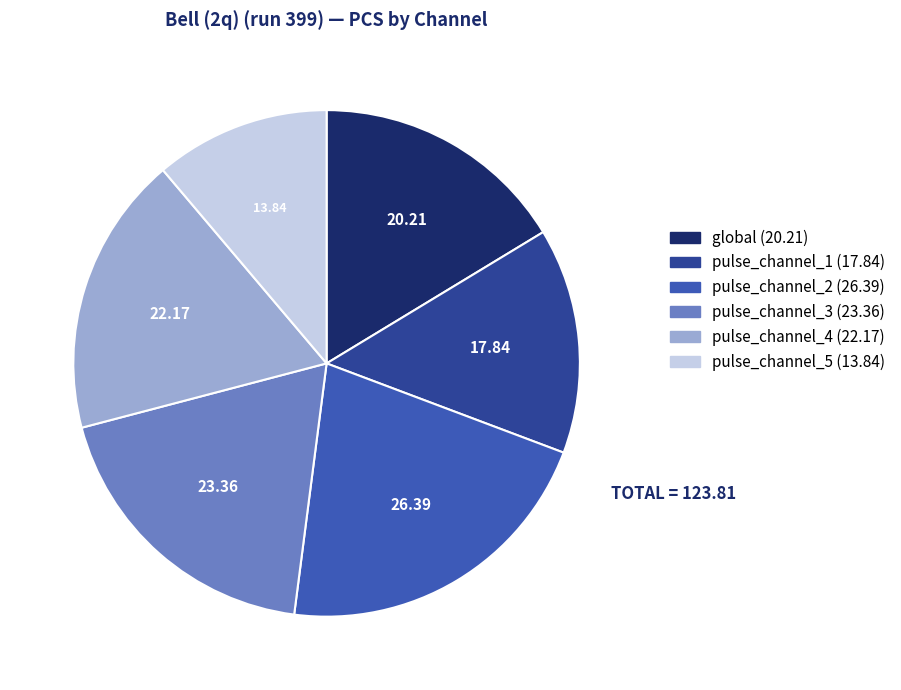

Approximately how many times larger is the value at pulse_channel_3 compared to pulse_channel_2?

0.9